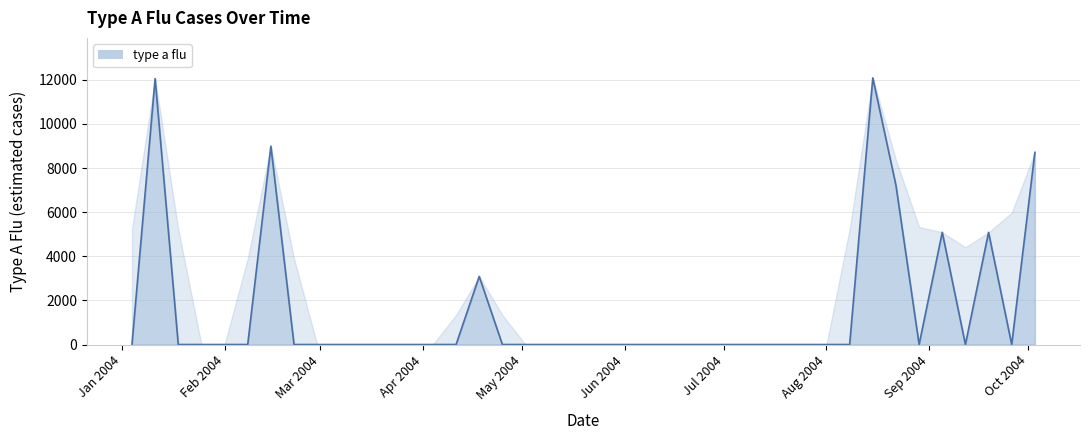

At which category does the chart reach its minimum across all series?

2004-01-04